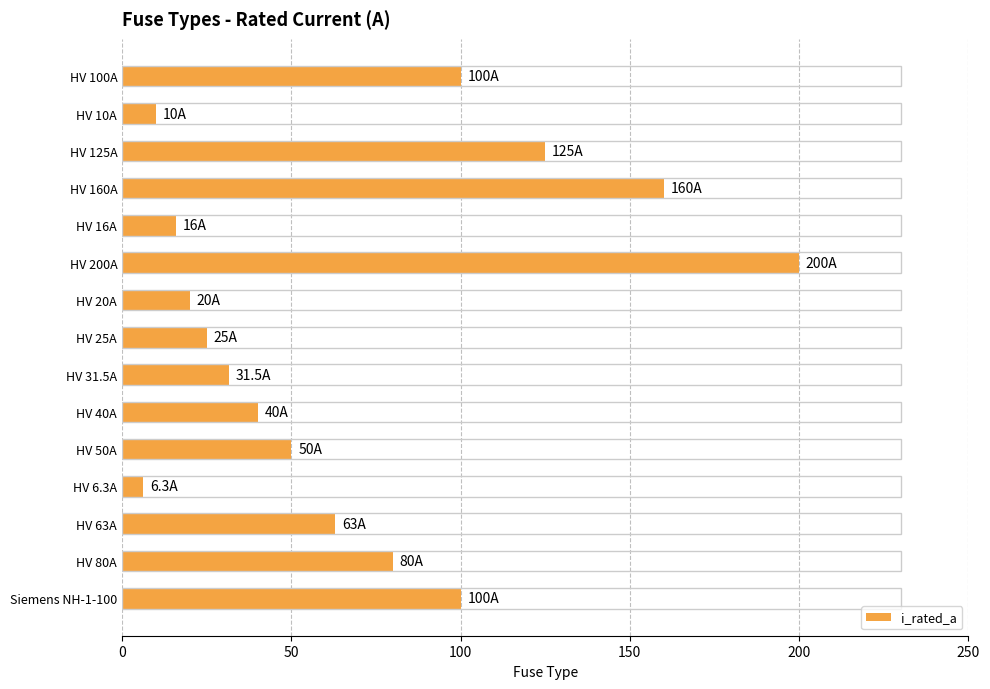

What is the label of the 4th bar from the top?

HV 160A